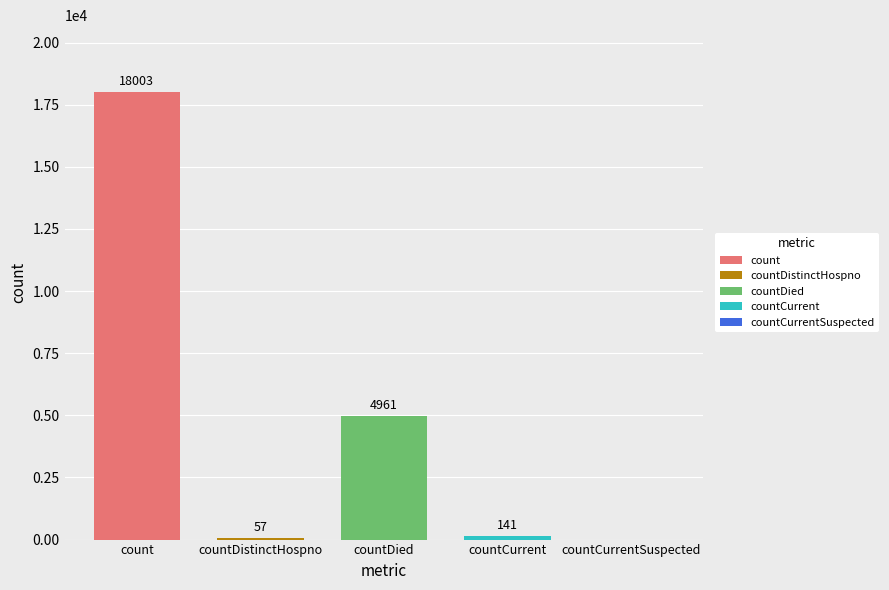

What is the maximum value shown in the chart?

18003